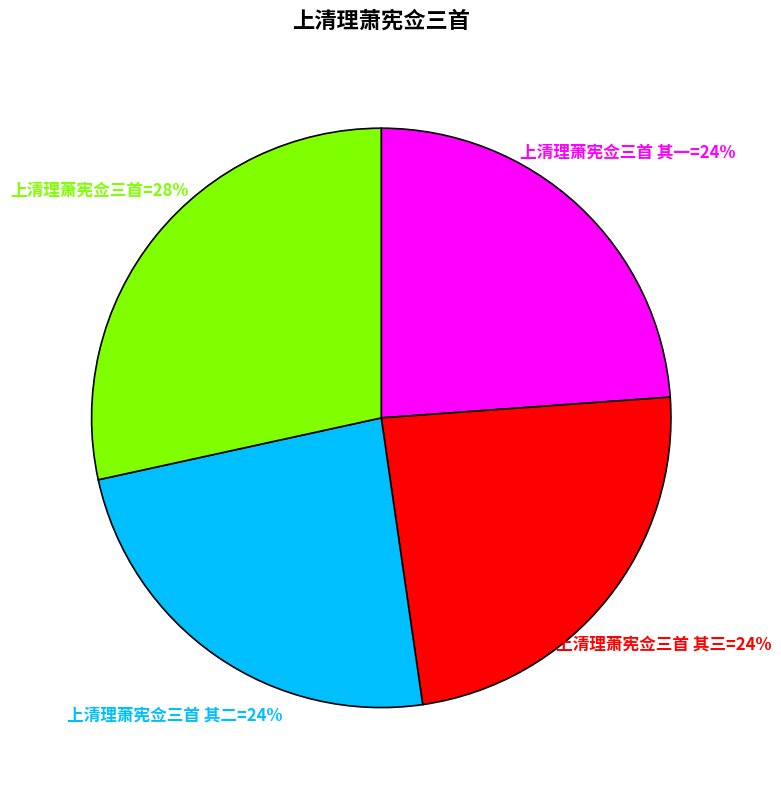

To the nearest percent, what is the average slice percentage?

25%